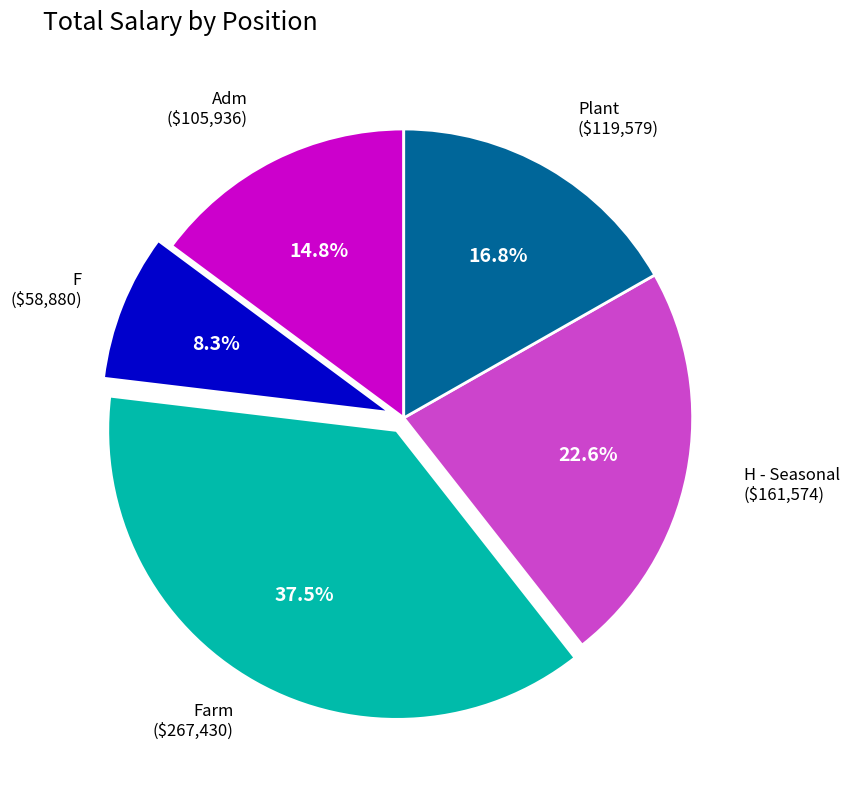

Is there a majority slice in this chart?

No